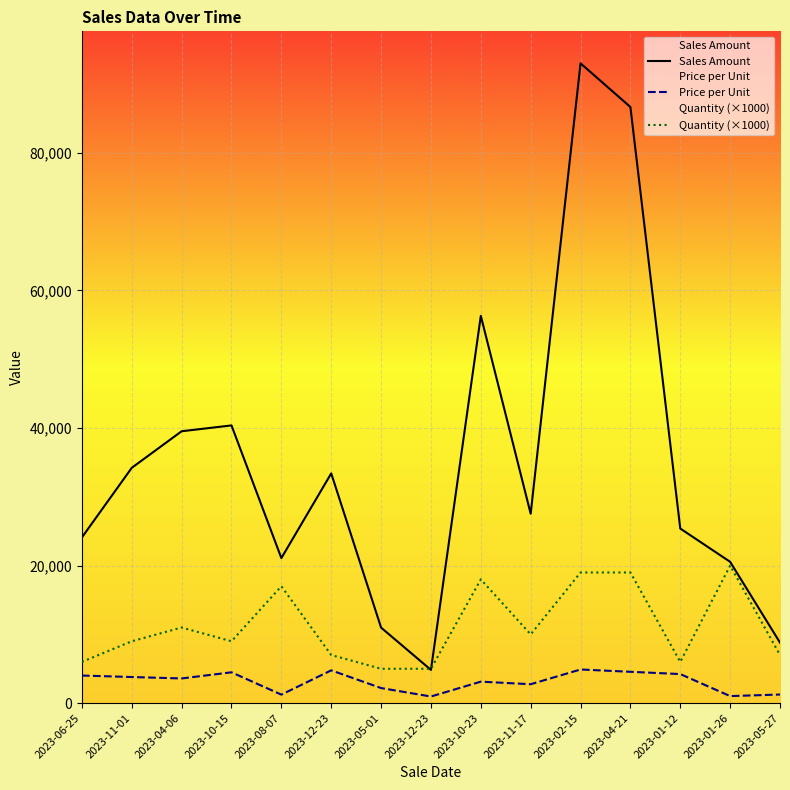

What is the total value across all series at 2023-06-25?

34113.8